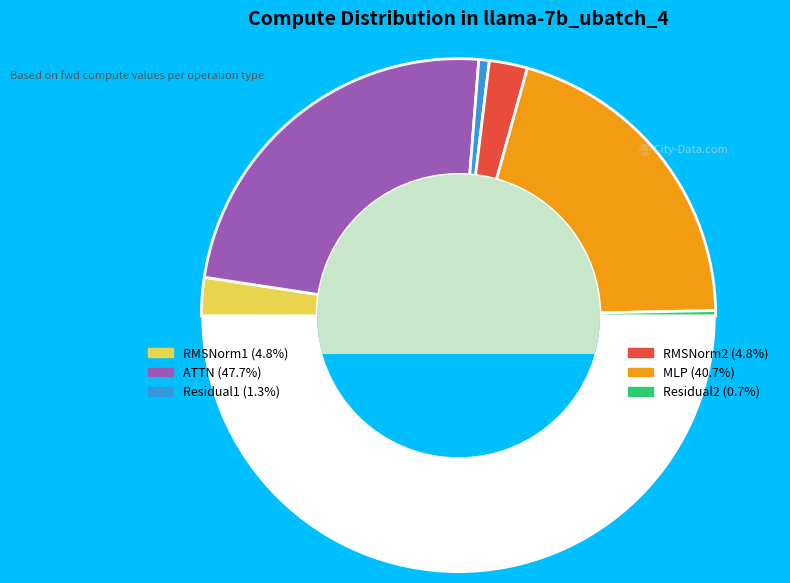

How many slices are in this pie chart?

7